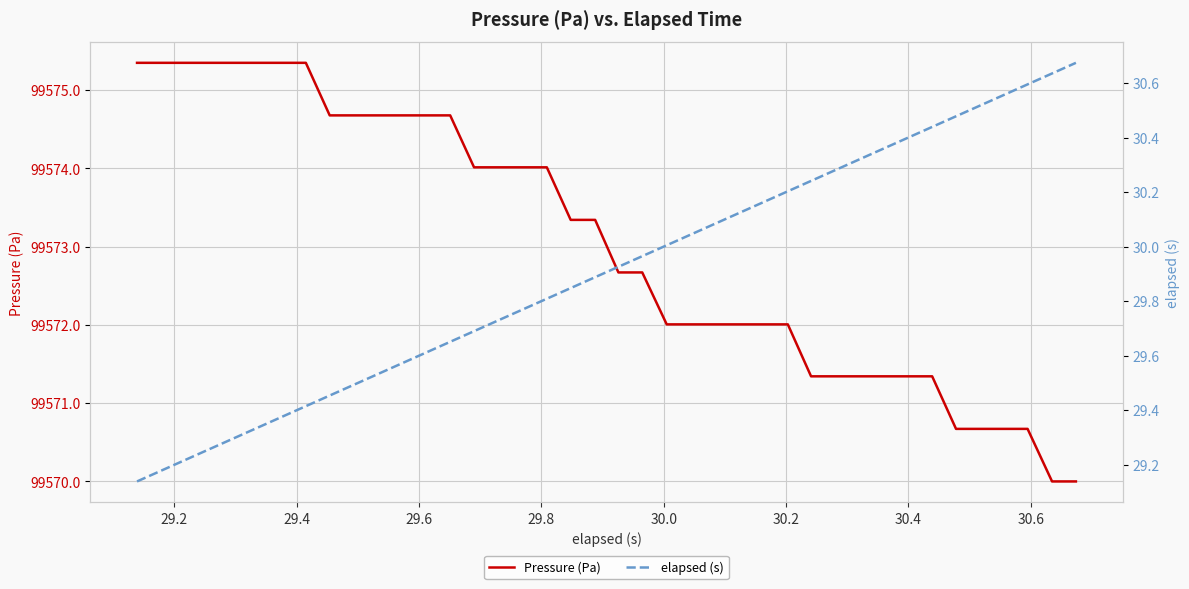

What is the minimum value for Pressure (Pa)?

99570.0